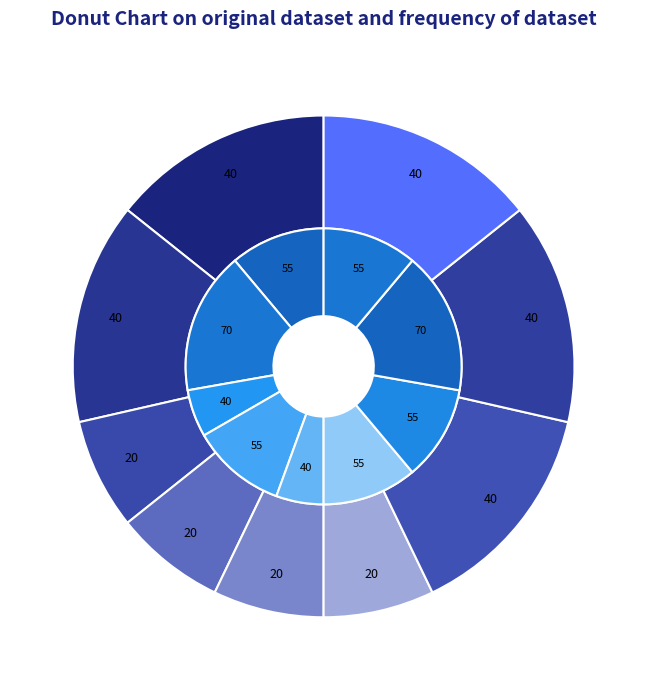

Is it true that product added to cart is 1% of the pie?

False